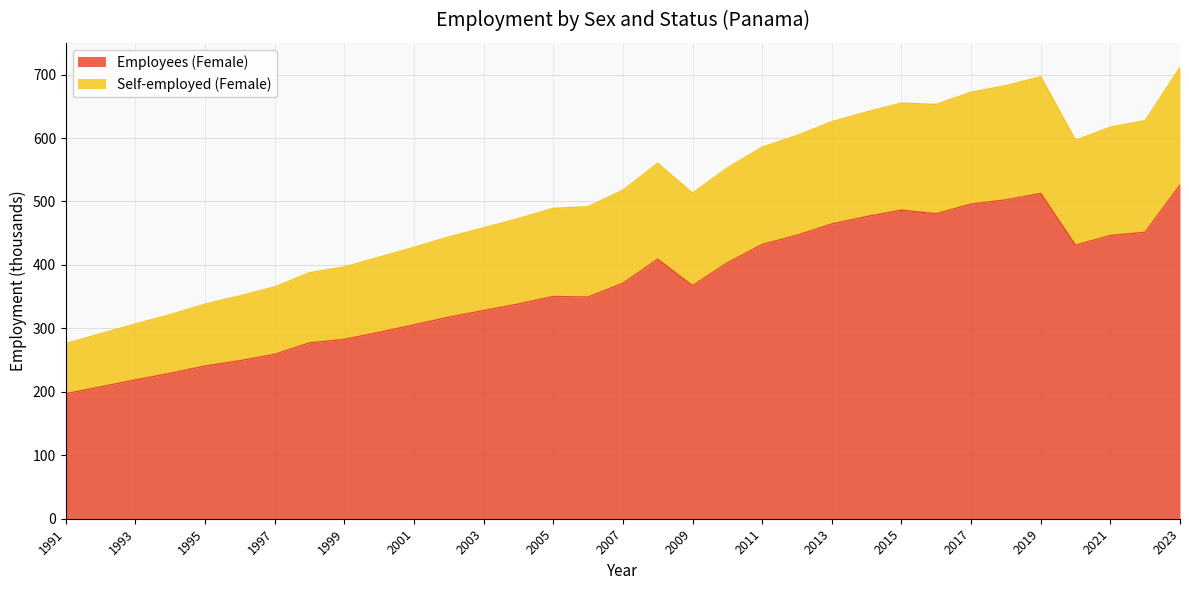

What is the total value across all series at 2019?

696.4